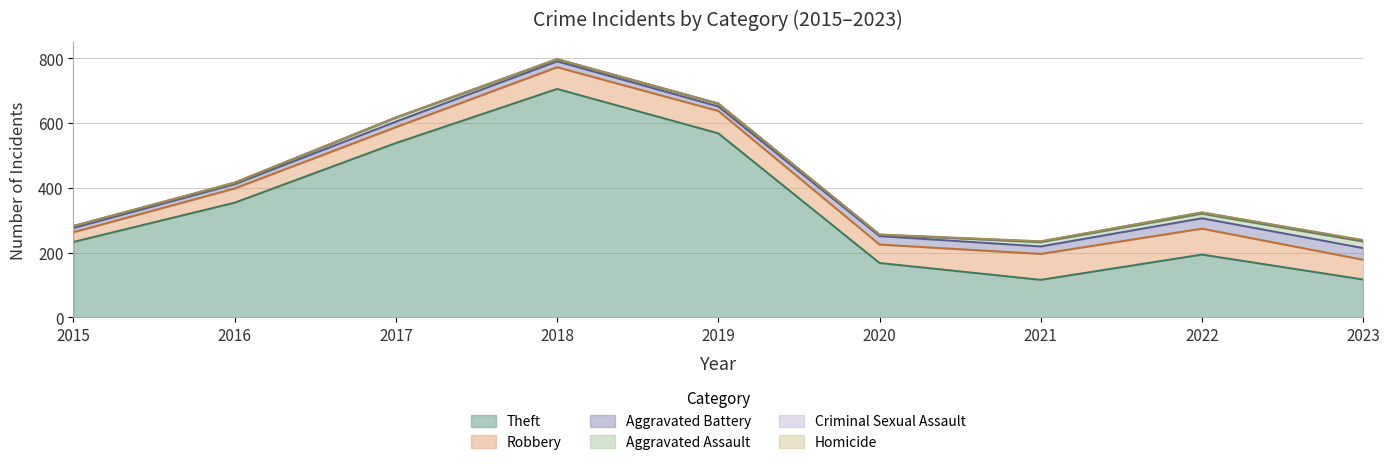

How many data points in Theft are above 233?

4